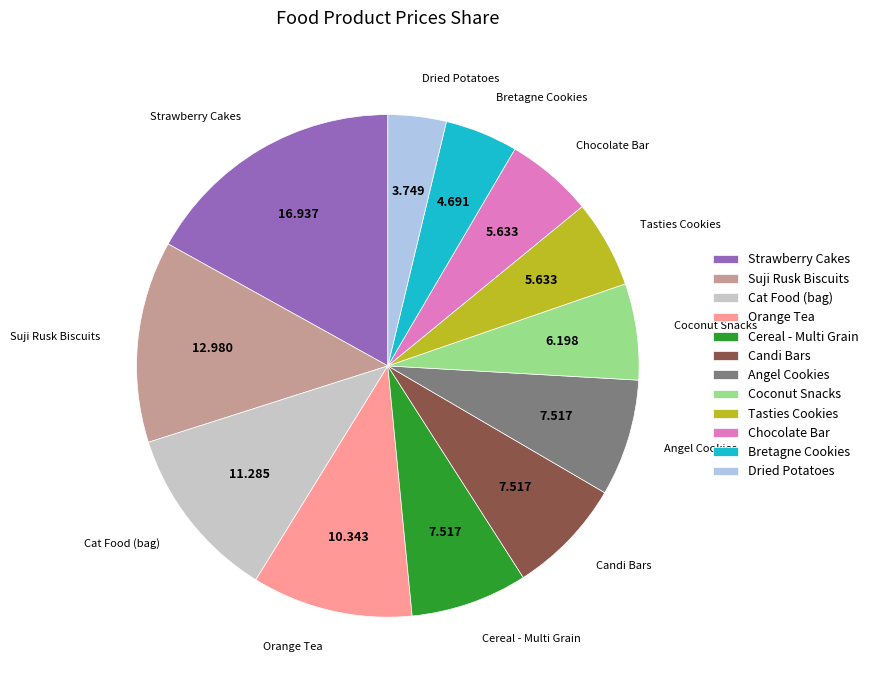

Is there any slice that represents more than half of the pie?

No